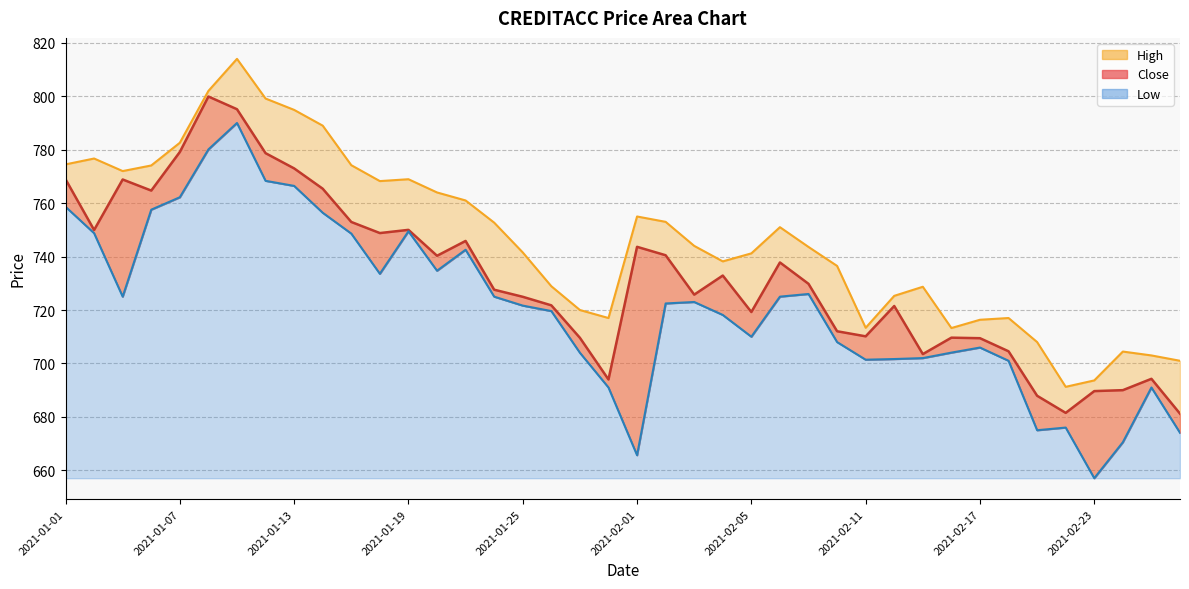

The Close series shows 185.9 at 2021-01-29. True or false?

False